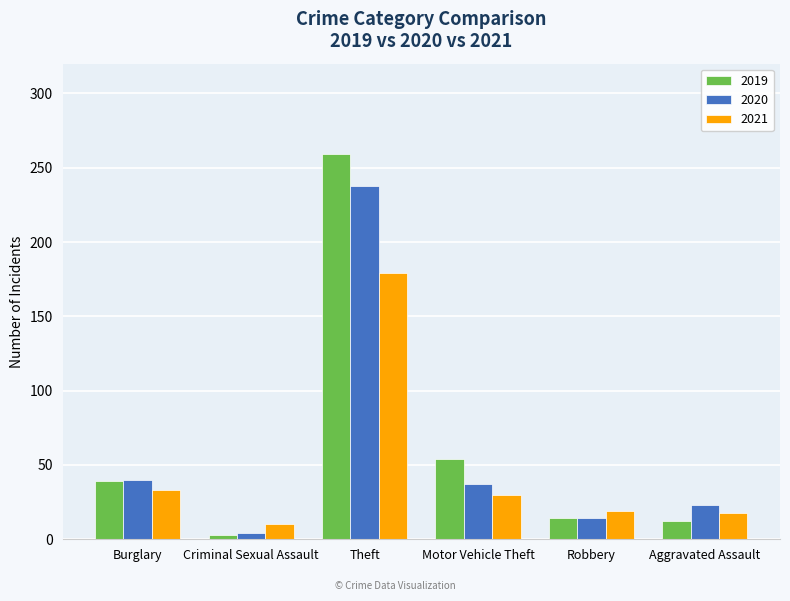

What is the label of the 6th bar from the right?

Burglary